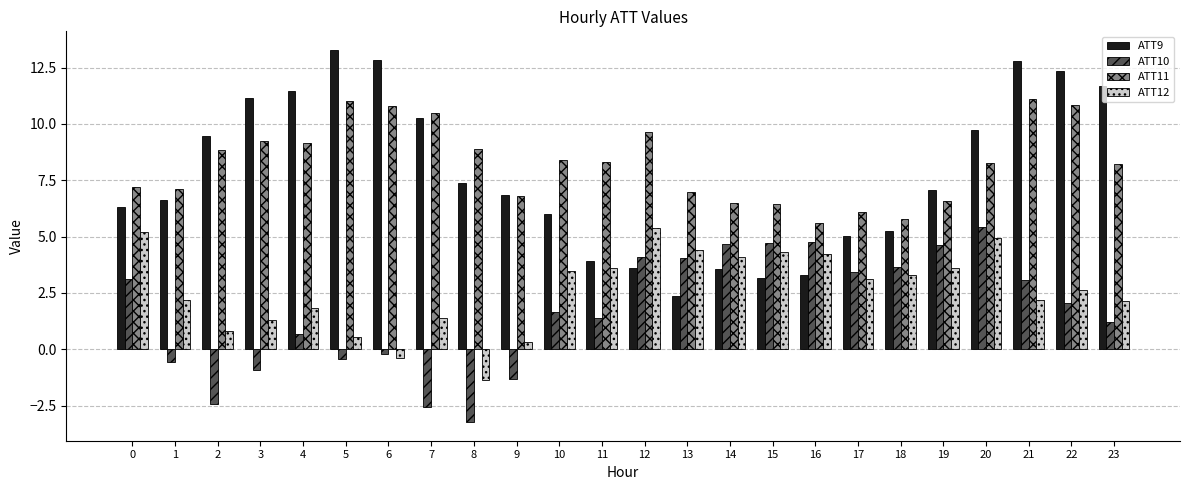

What is the average value of the ATT9 series?

7.7